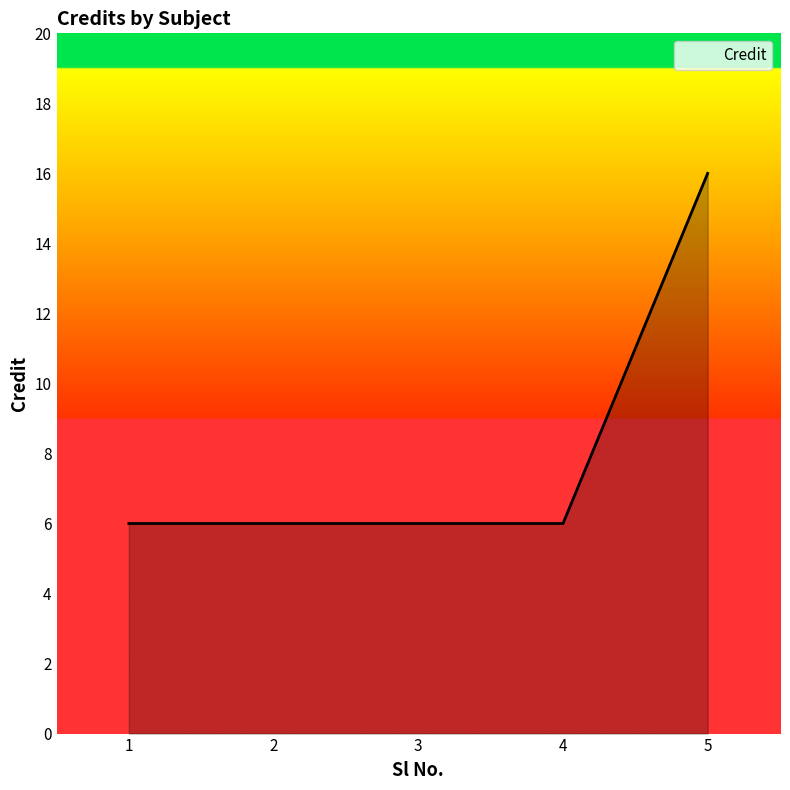

Reading right to left, transcribe all the data shown in this chart.

16	6	6	6	6